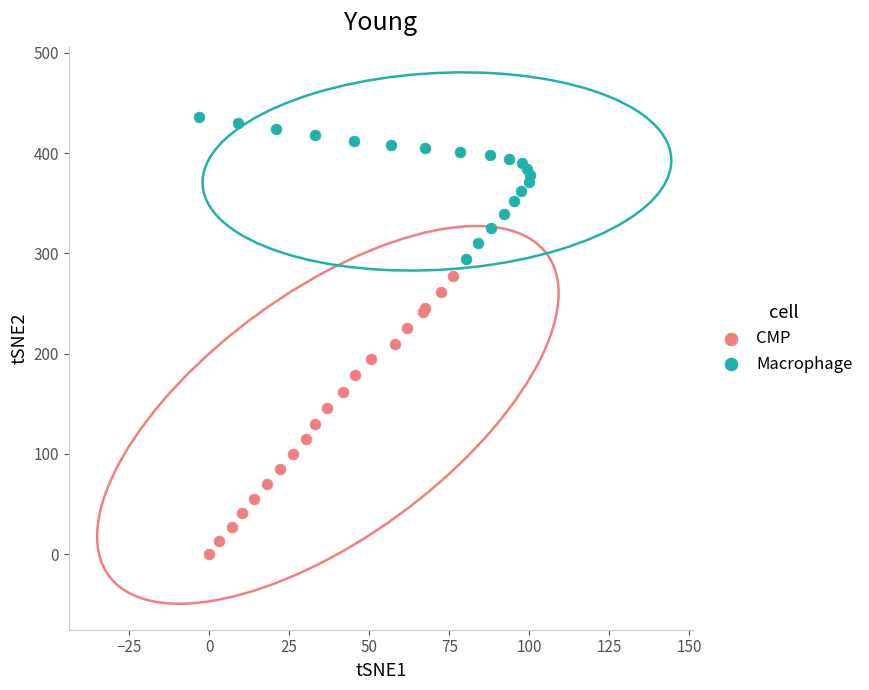

Which series contains the lowest Y value?

CMP